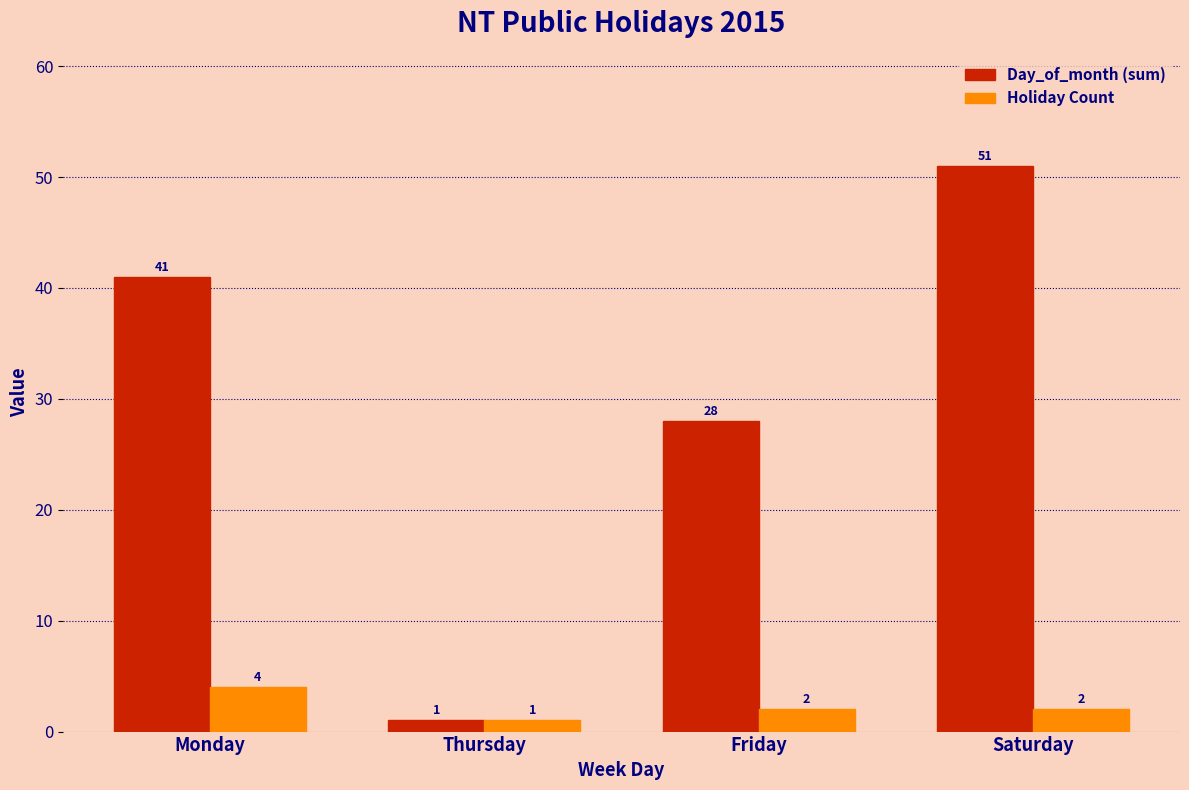

Reading right to left, transcribe all the data shown in this chart.

Day_of_month (sum): 51	28	1	41
Holiday Count: 2	2	1	4